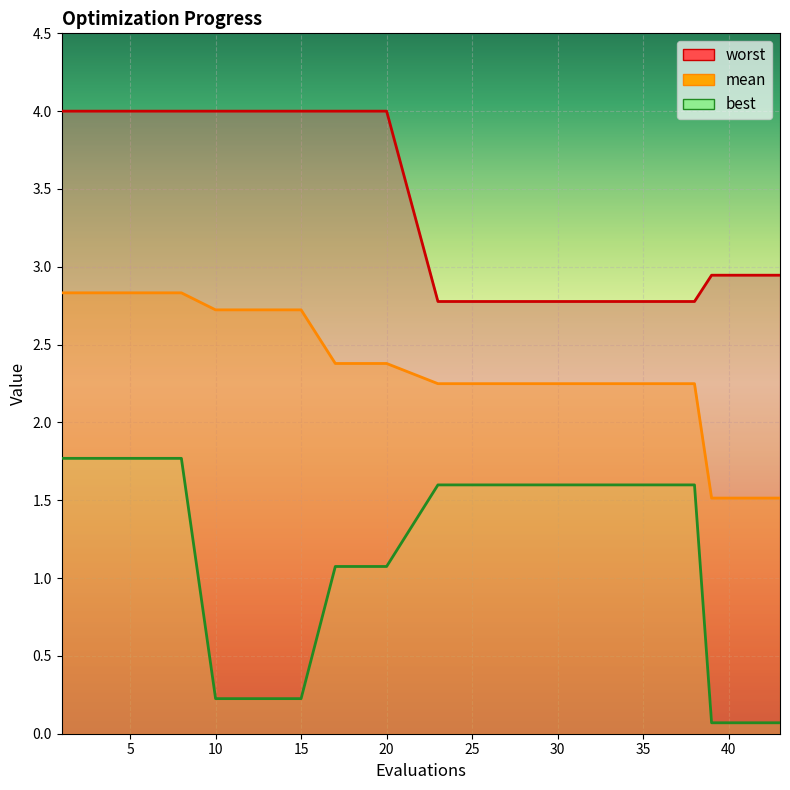

How many values in the mean series are below 2?

5